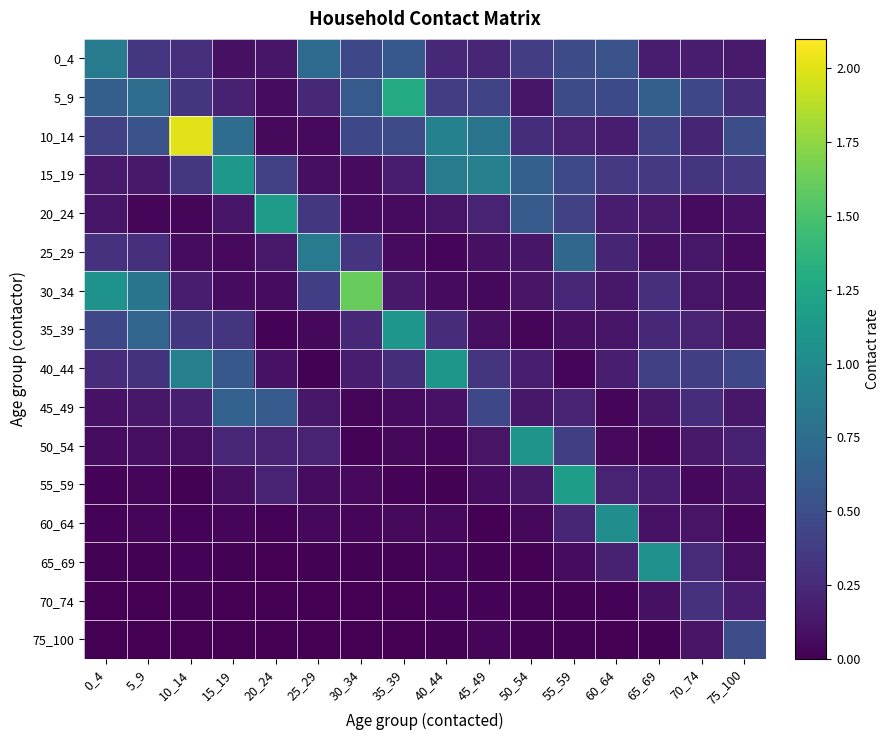

Which series has the widest spread of values?

10_14